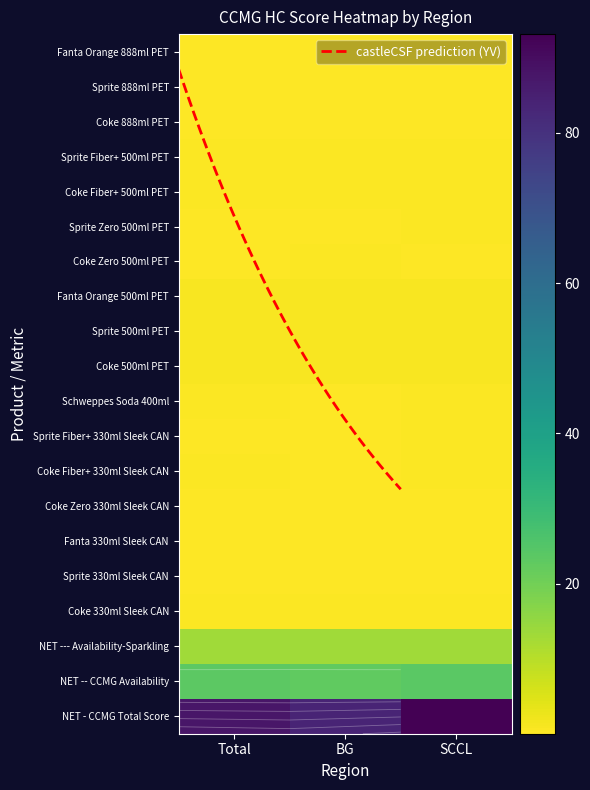

What is the total value across all series at BG?

128.0